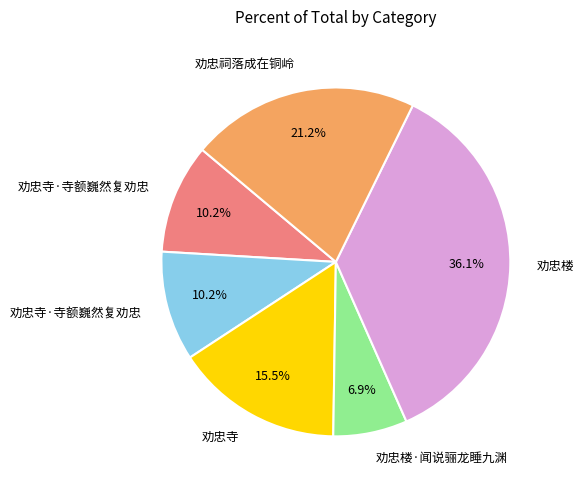

Is there a majority slice in this chart?

No